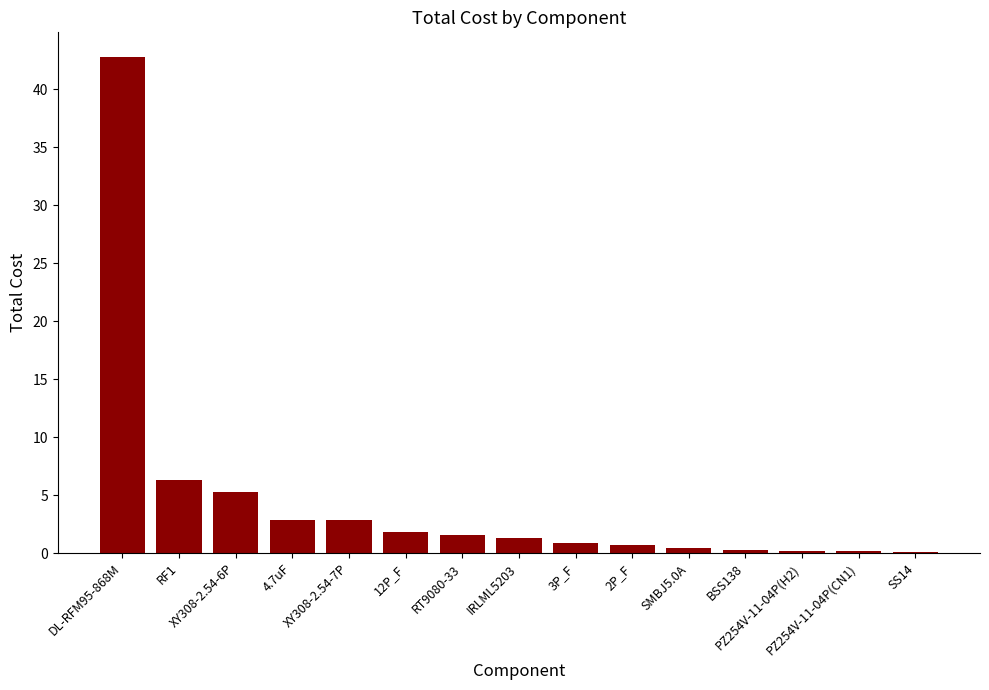

The value at XY308-2.54-6P is 3.6. True or false?

False